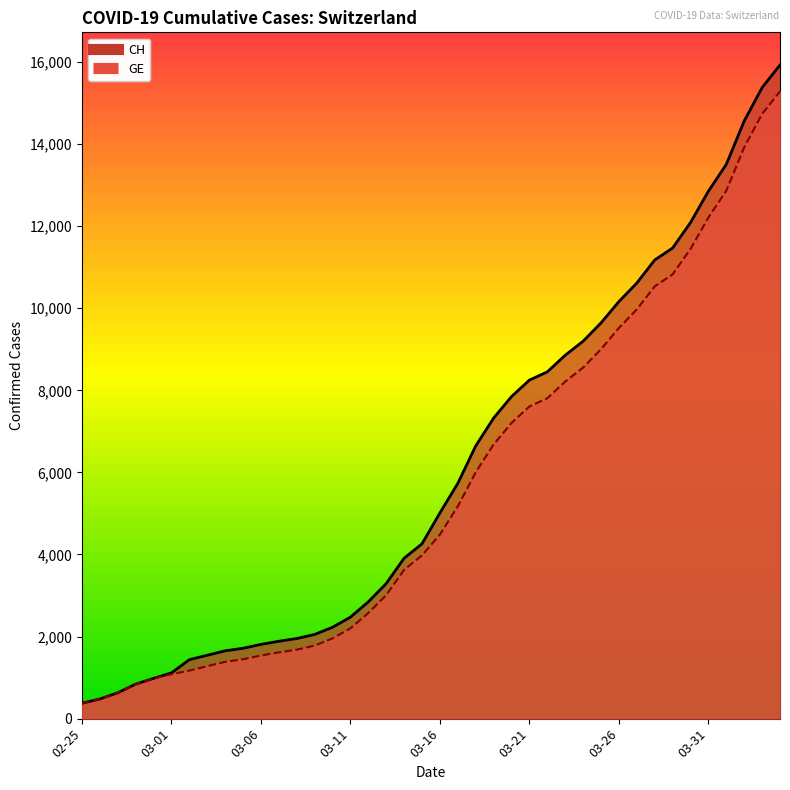

True or false: GE and CH intersect in this chart.

False